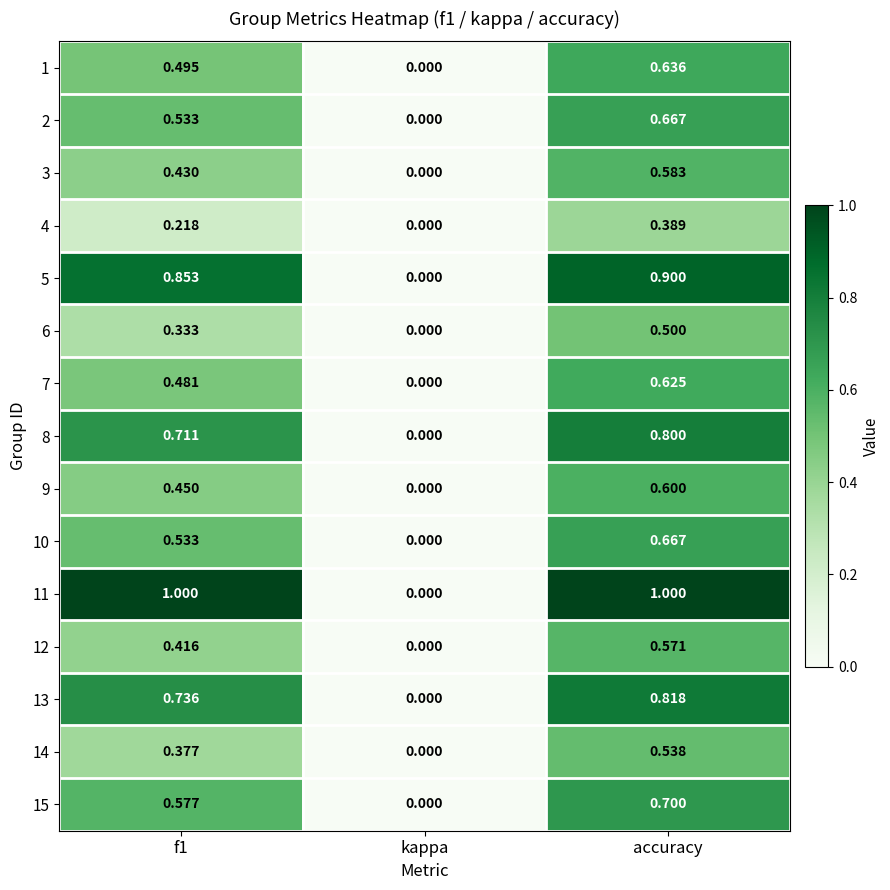

Which category has the lowest value across all series?

kappa